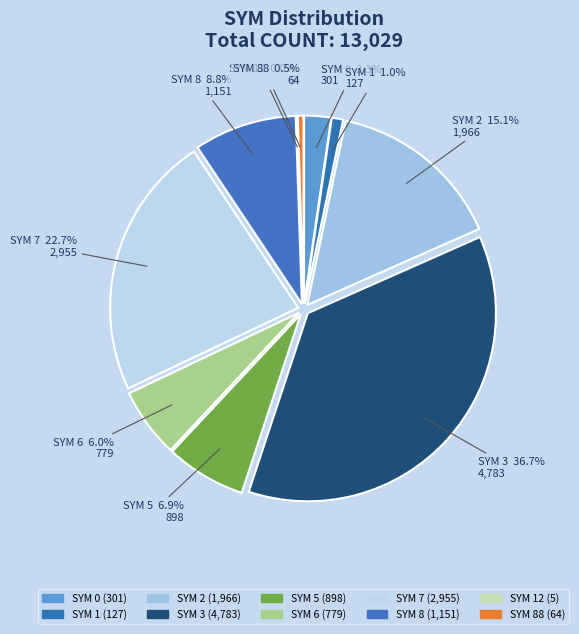

To the nearest percent, what is the difference between the 12 and 7 slice percentages?

23%